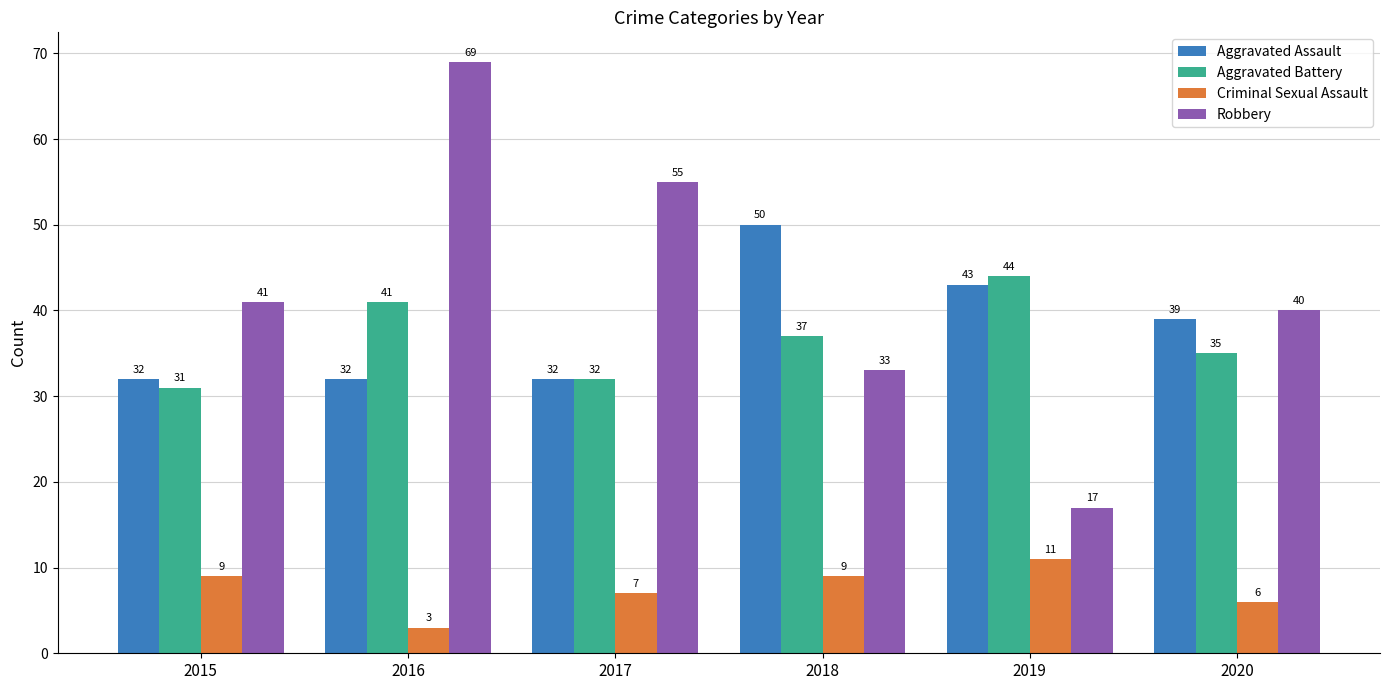

How many bars are there in each group?

4